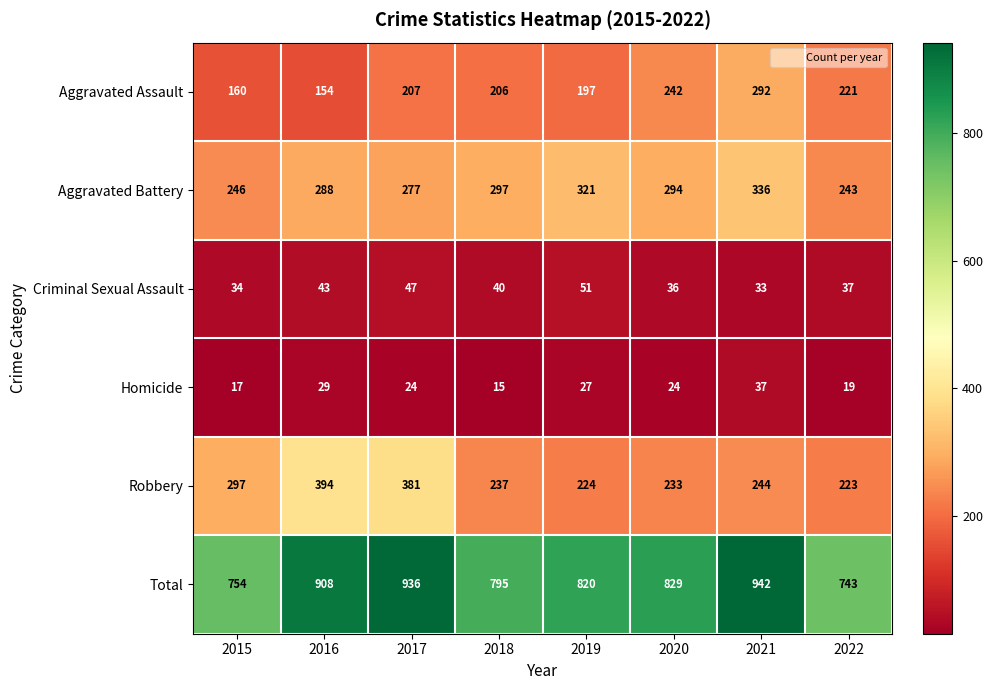

What is the approximate value of Aggravated Assault at 2017, to the nearest 5?

205